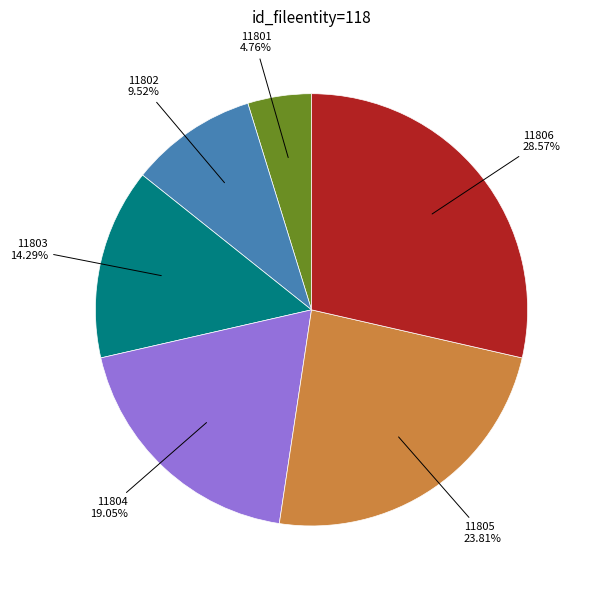

Which category has the smallest portion of the pie?

11801